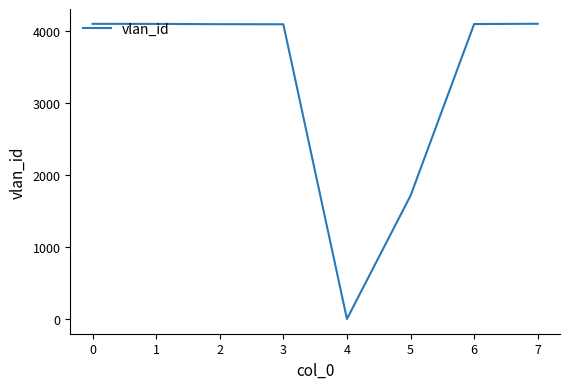

What is the change in value from 2 to 4?

-4088